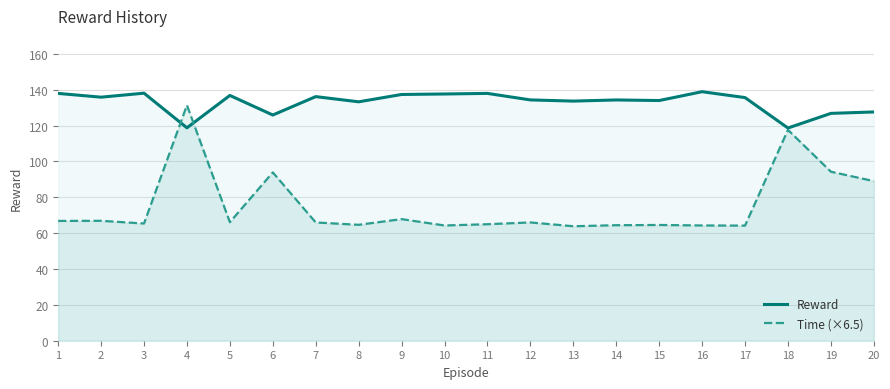

Where does the Time (×6.5) series first go above 65?

1